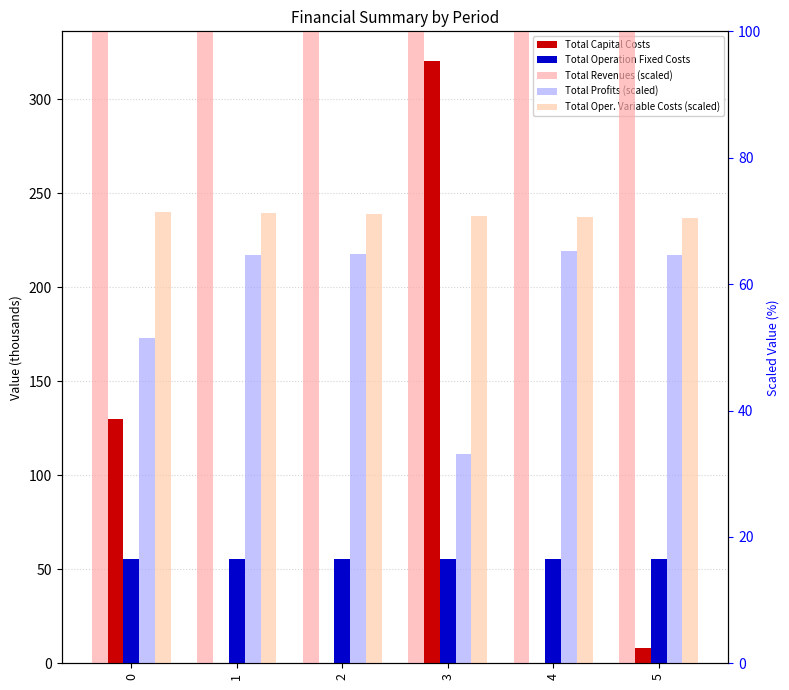

Reading left to right, transcribe all the data shown in this chart.

Total Capital Costs: 129.8	0.0	0.0	320.0	0.0	8.0
Total Operation Fixed Costs: 55.5	55.5	55.5	55.5	55.5	55.5
Total Revenues (scaled): 141.4	141.4	141.4	141.4	141.4	141.4
Total Profits (scaled): 51.4	64.6	64.8	33.1	65.3	64.7
Total Oper. Variable Costs (scaled): 71.5	71.3	71.0	70.8	70.6	70.4